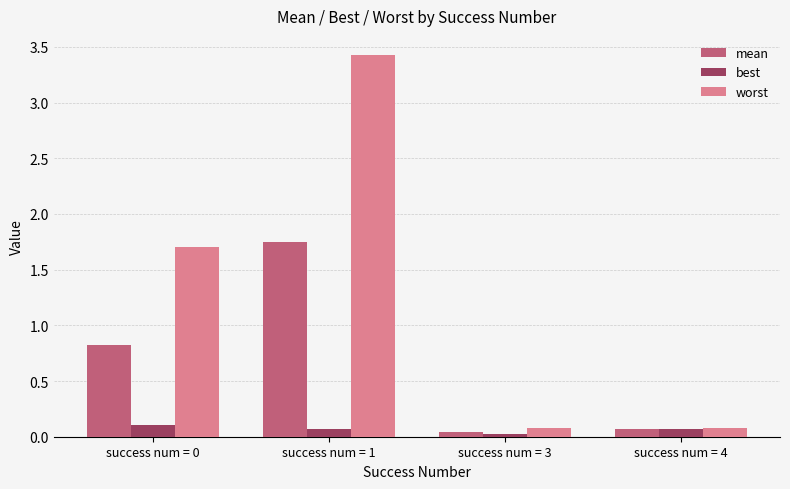

What is the difference between the worst values at success num = 4 and success num = 1?

3.4